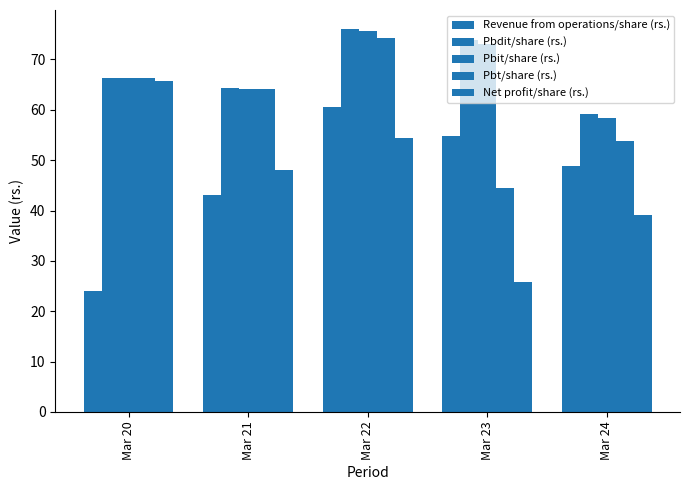

How many bars are there in total?

25